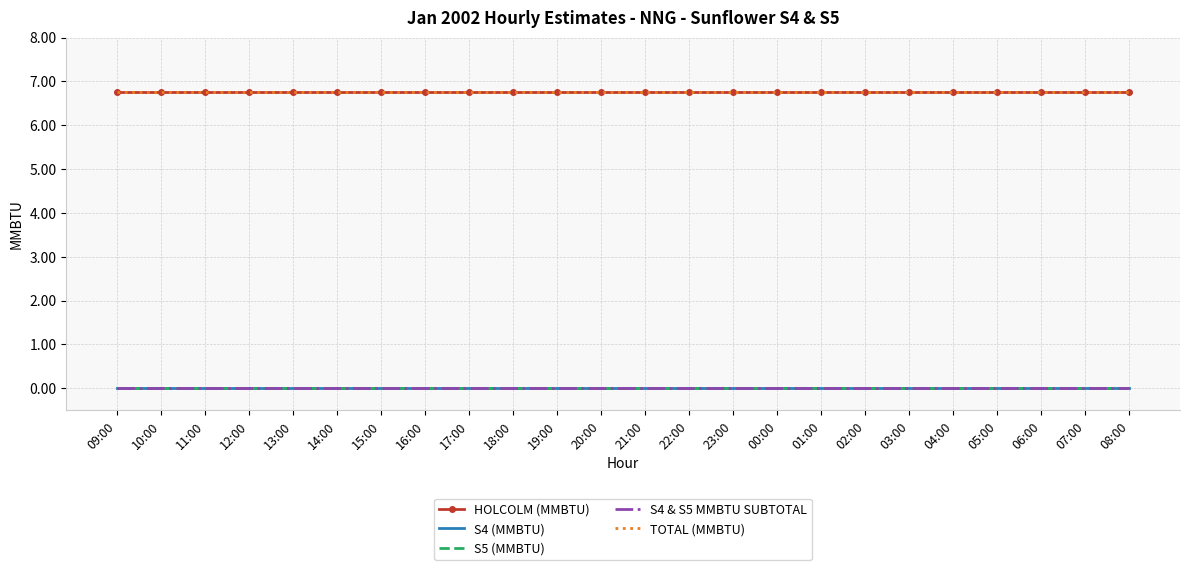

At 03:00, list the series in order from smallest to largest.

S4 (MMBTU), S5 (MMBTU), S4 & S5 MMBTU SUBTOTAL, HOLCOLM (MMBTU), TOTAL (MMBTU)